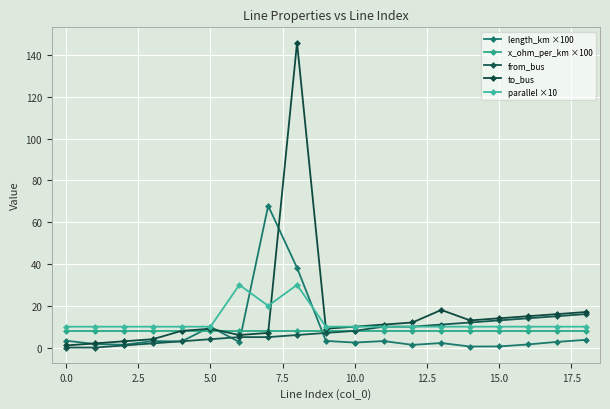

List the series in order of their peak value, highest first.

to_bus, length_km ×100, parallel ×10, from_bus, x_ohm_per_km ×100